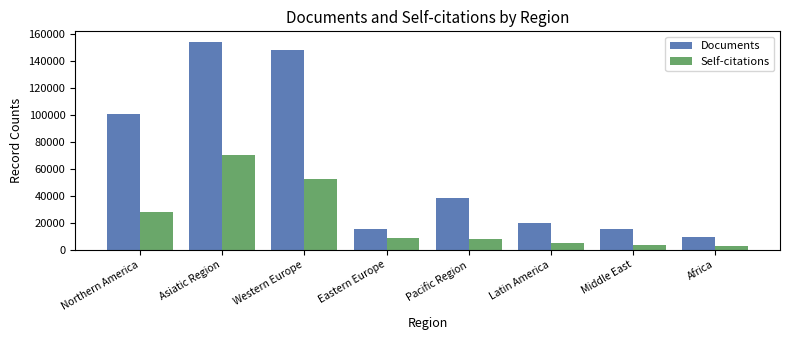

Where is Self-citations nearest to the value 36499?

Northern America